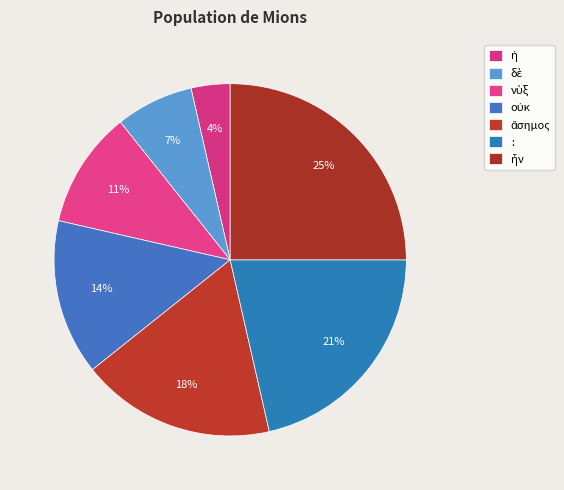

To the nearest percent, what is the average slice percentage?

14%